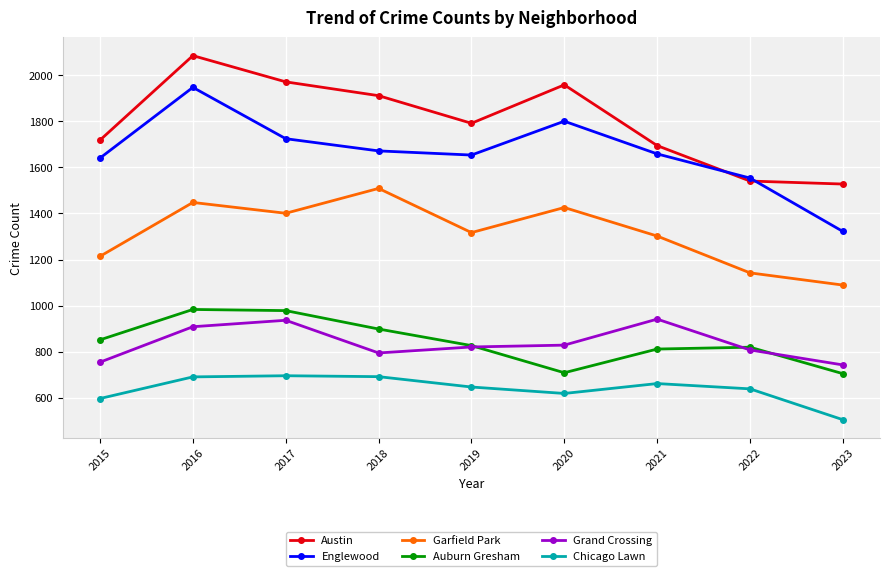

What is the total value across all series at 2019?

7055